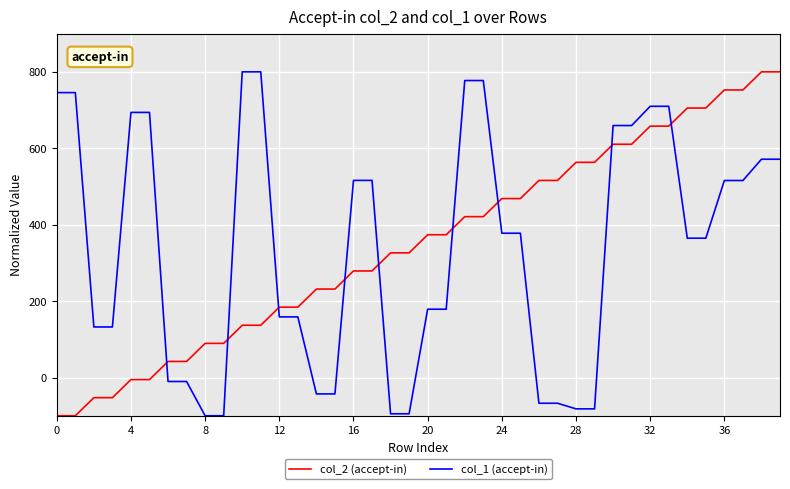

What is the lowest value of the col_1 (accept-in) series?

-100.0